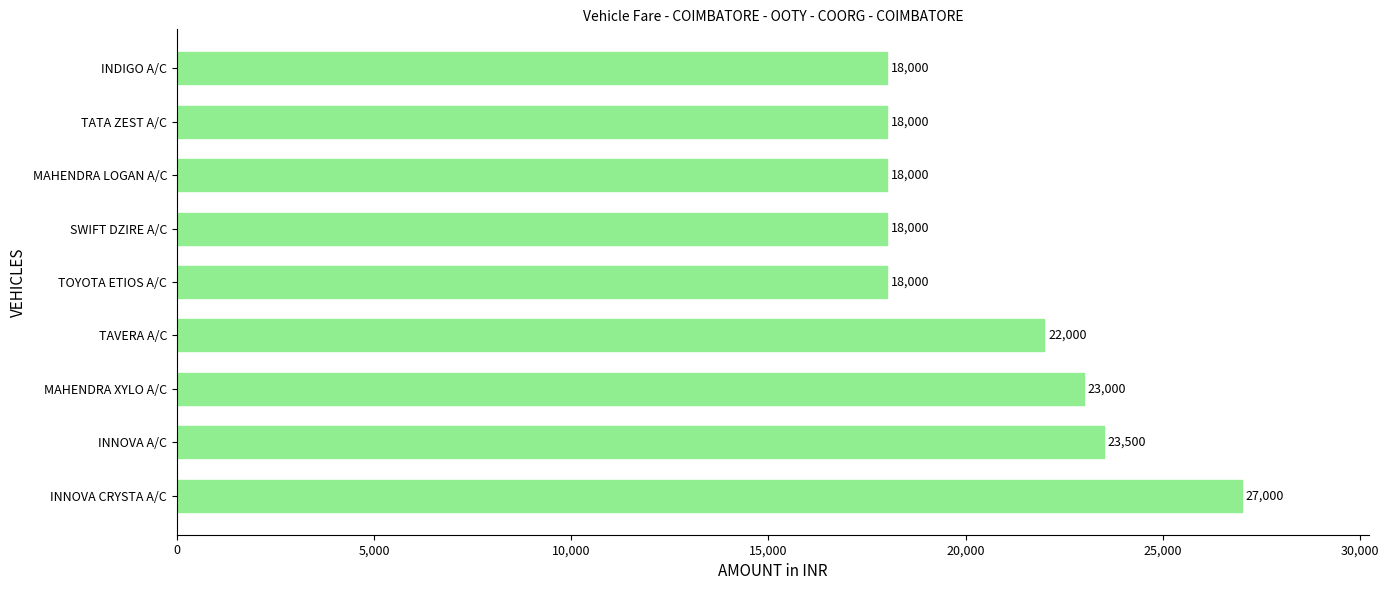

Approximately how many times larger is the value at INDIGO A/C compared to MAHENDRA LOGAN A/C?

1.0